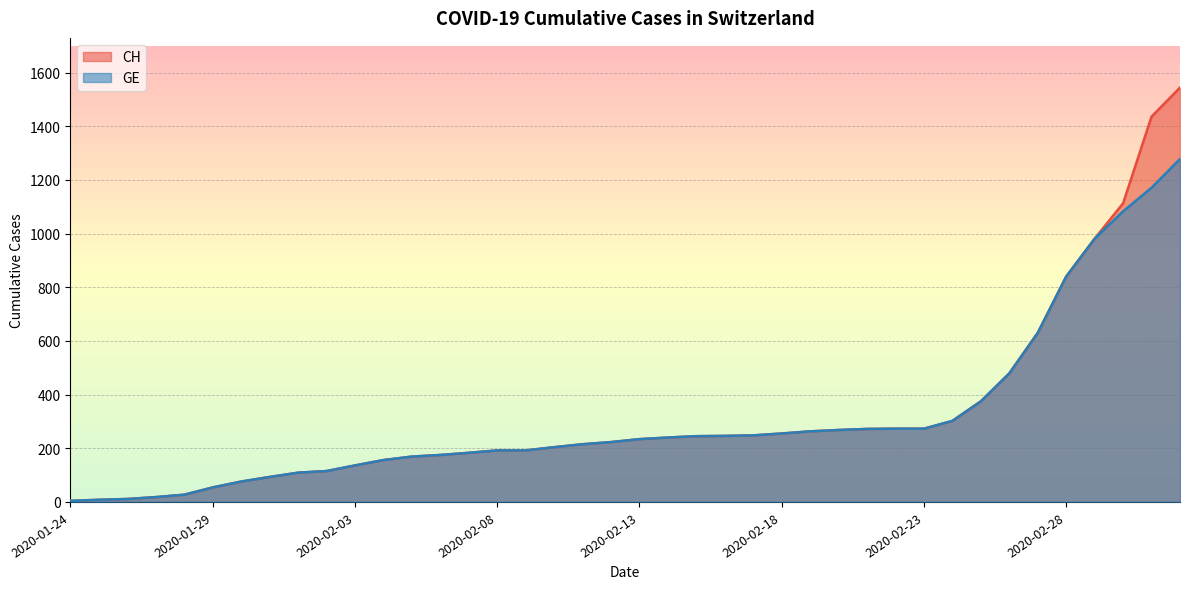

Reading left to right, extract all data points from this chart.

CH: 4	8	11	18	27	54	76	93	109	115	136	156	169	175	183	192	192	204	215	223	234	240	245	246	248	255	263	268	272	273	273	302	375	479	630	840	981	1113	1436	1544
GE: 4	8	11	18	27	54	76	93	109	115	136	156	169	175	183	192	192	204	215	223	234	240	245	246	248	255	263	268	272	273	273	302	375	479	630	840	981	1083	1171	1278